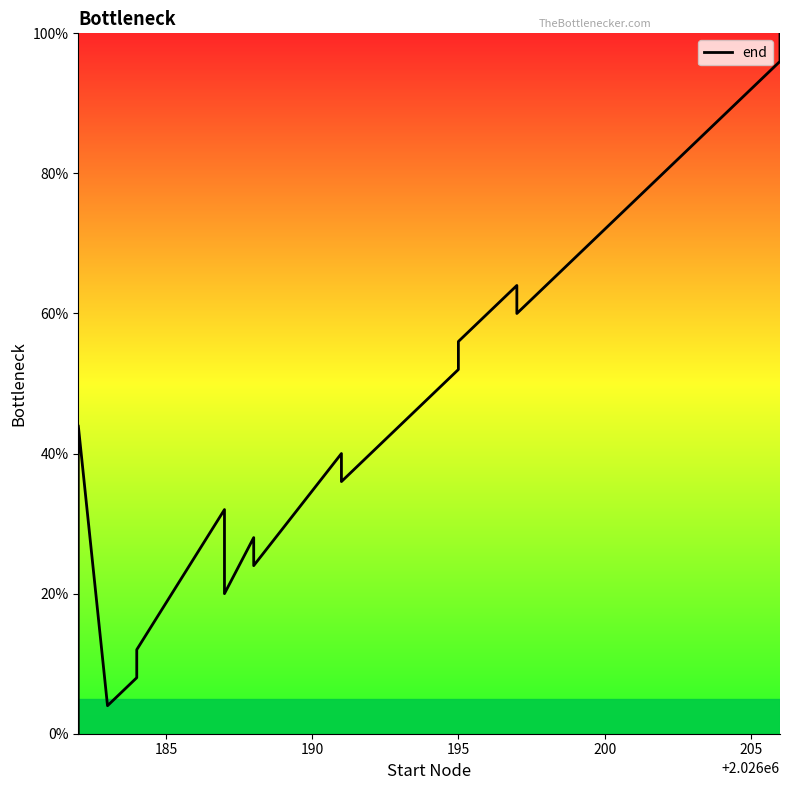

Does the chart have visible grid lines?

No